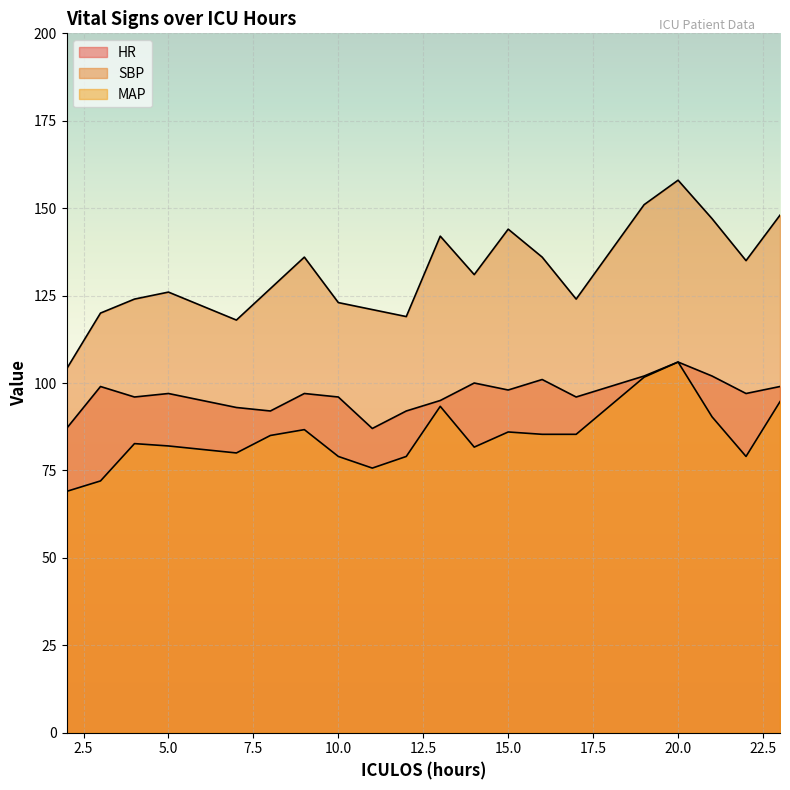

Between 21 and 22, which is larger?

21